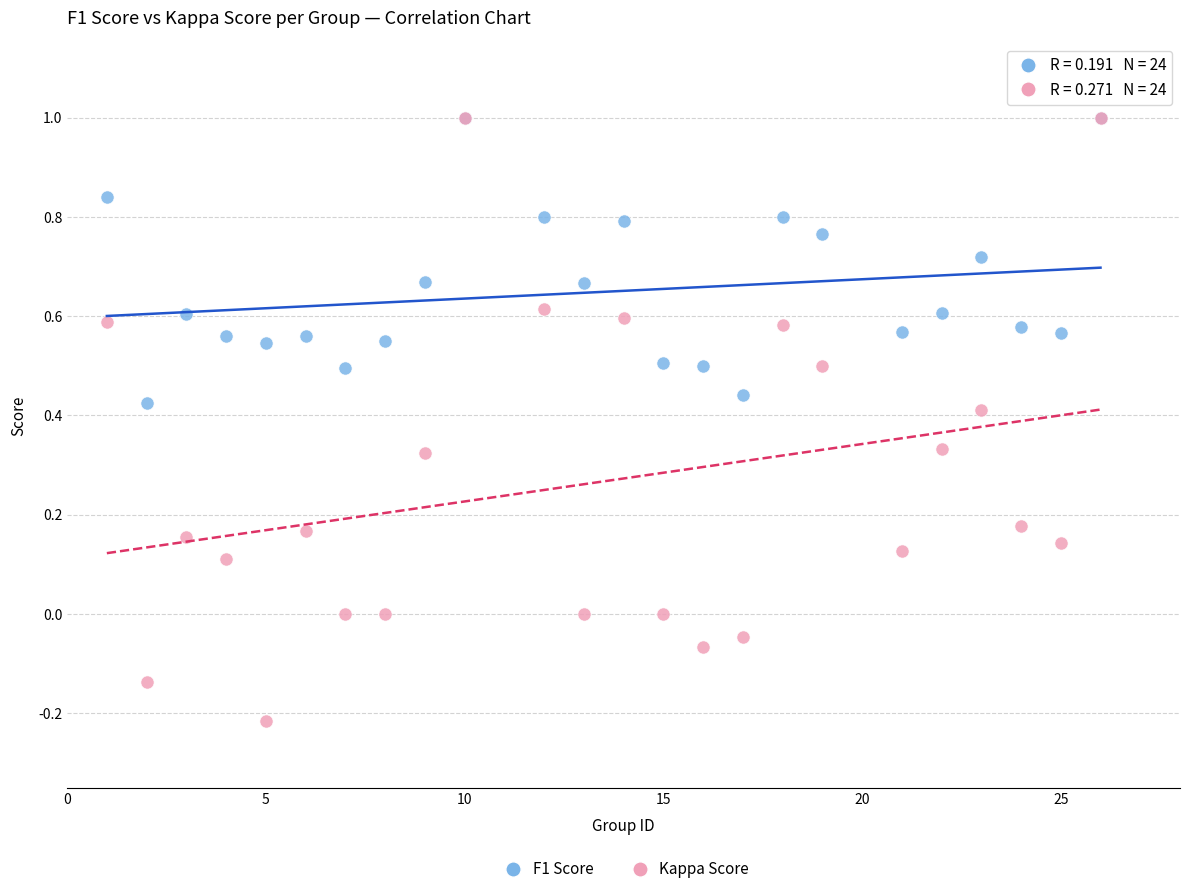

Which series has the widest spread of Y values?

Kappa Score